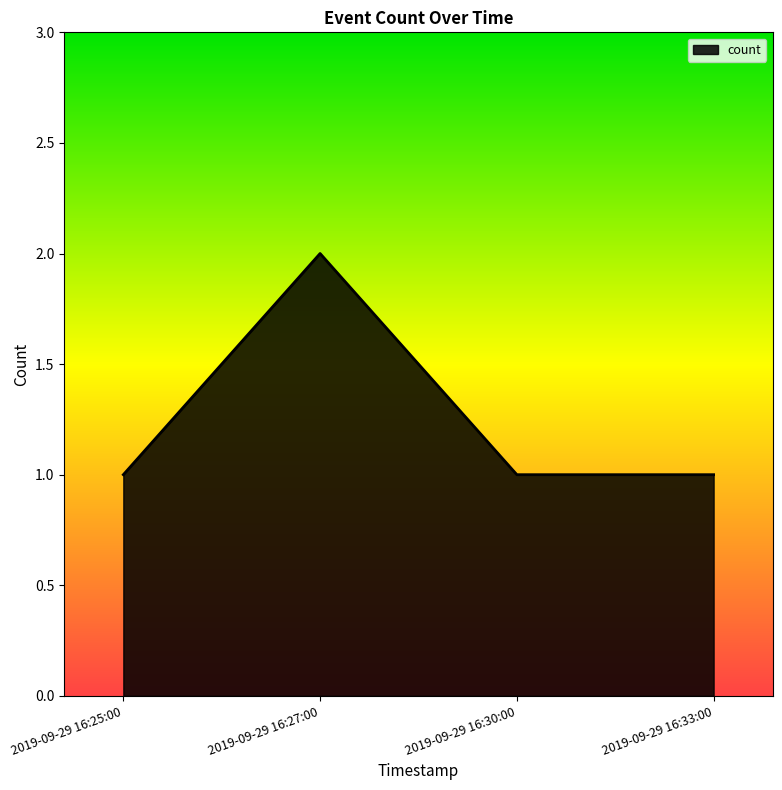

True or false: there are more than 0 points higher than both neighbors.

True